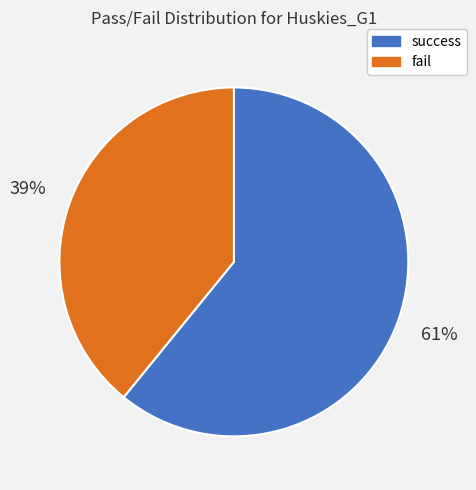

Which has a higher value, success or fail?

success